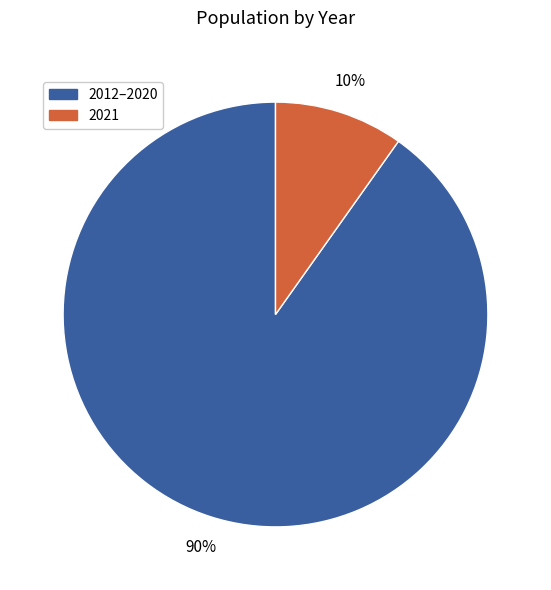

Does any single category account for the majority?

Yes